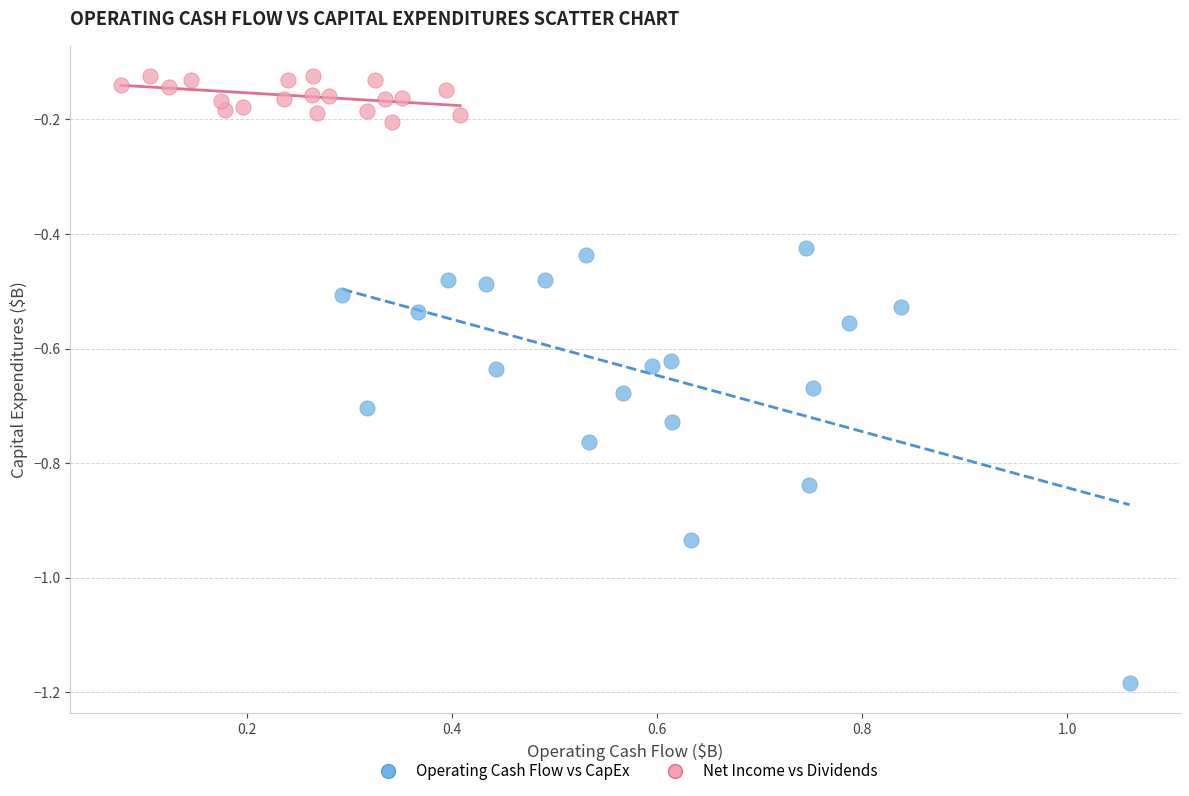

Which series reaches the minimum Y coordinate?

Operating Cash Flow vs CapEx